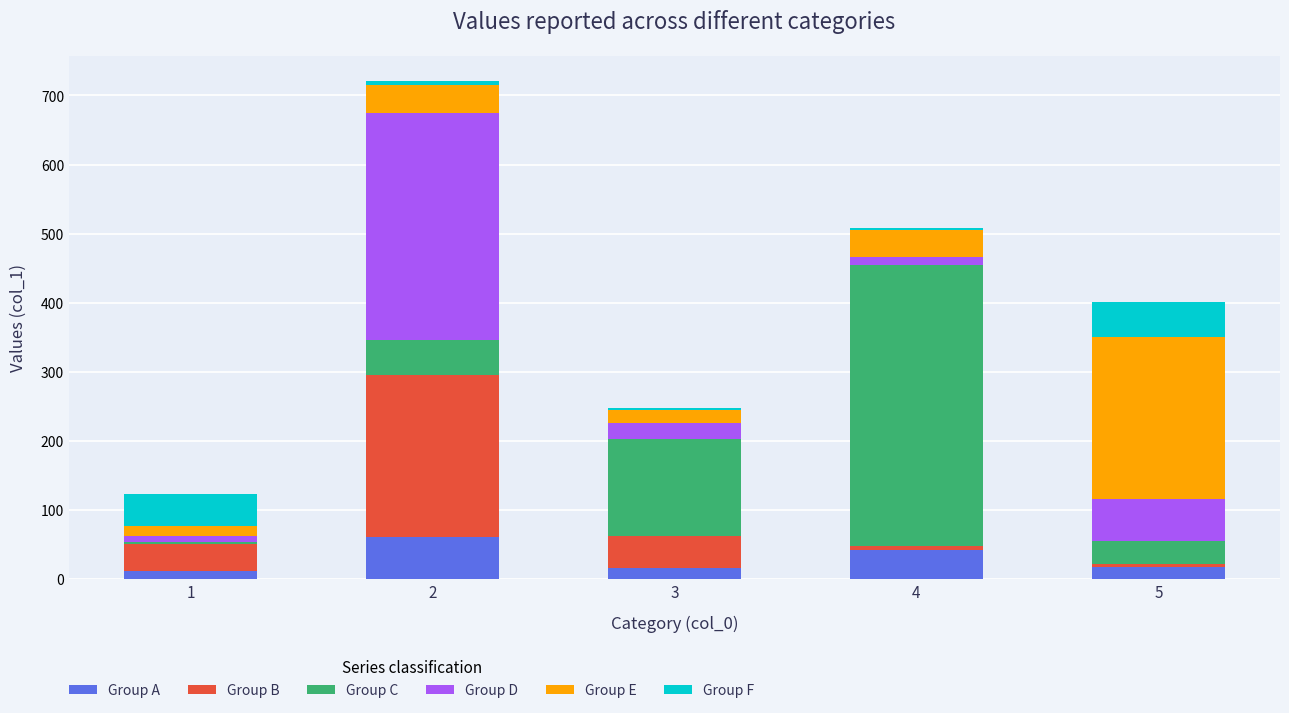

Are the bars grouped side by side (vs. stacked)?

No